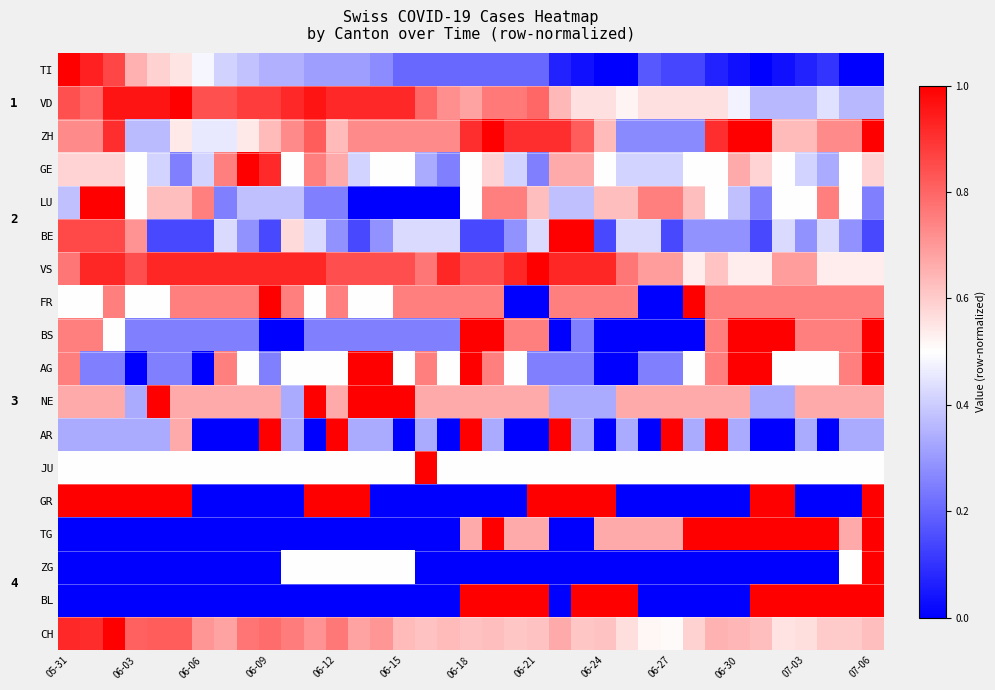

How many distinct data groups are displayed?

18